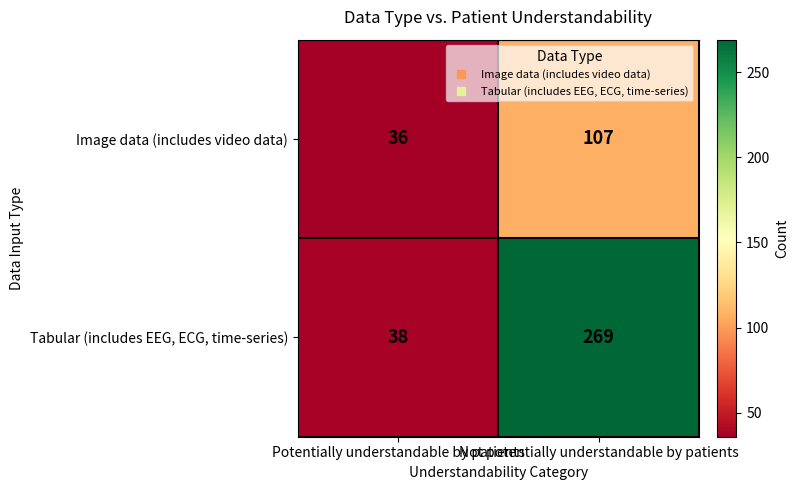

Is it true that Tabular (includes EEG, ECG, time-series) equals 69 at Not potentially understandable by patients?

False